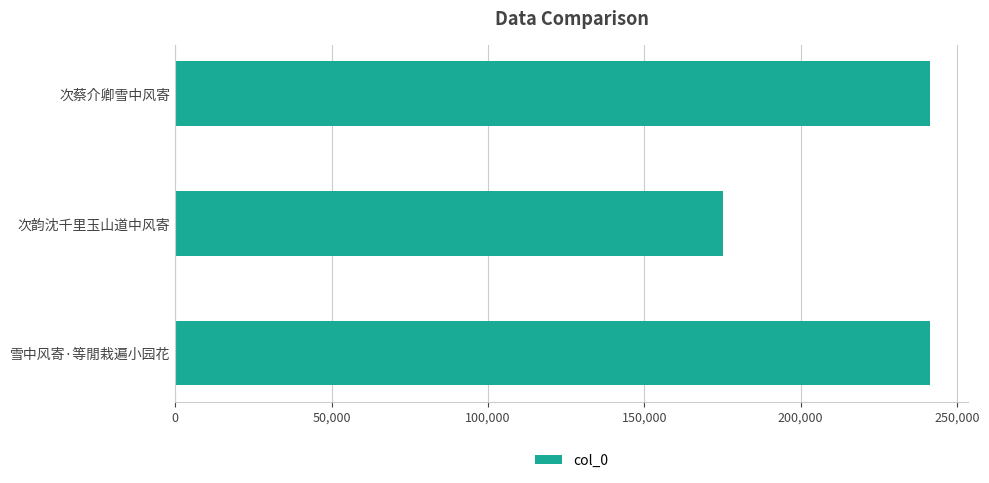

What is the minimum value shown in the chart?

175099